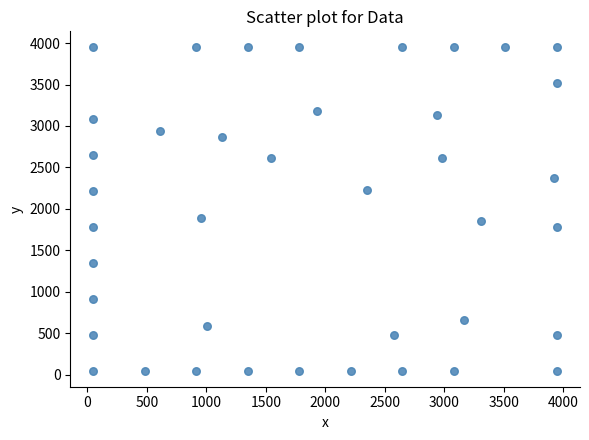

What is the range of Y values (max minus min)?

3897.0